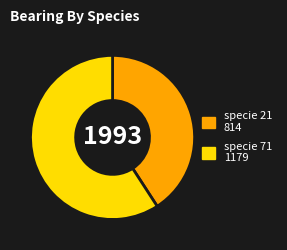

Is there a majority slice in this chart?

Yes